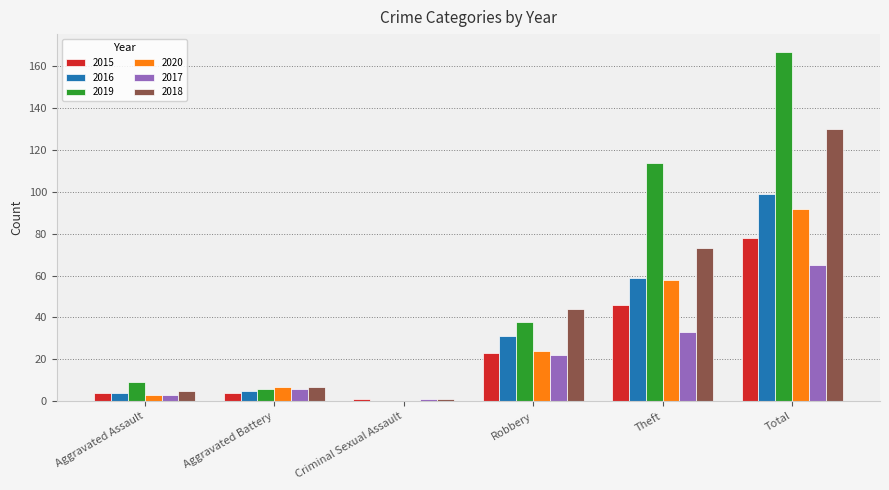

How many values in 2019 are above zero?

5